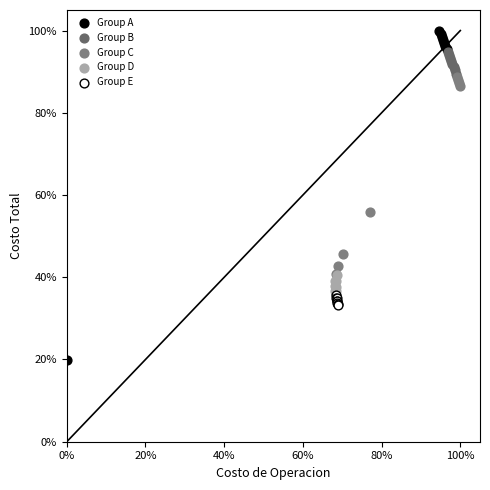

Which series reaches the maximum Y coordinate?

Group A